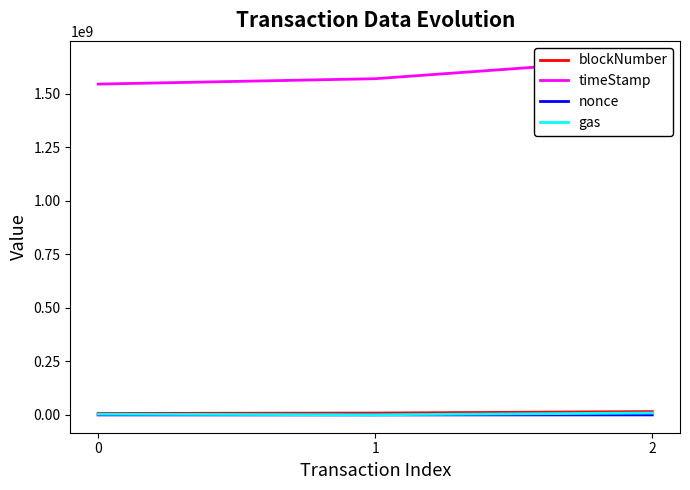

Read the timeStamp value at 2.

1663618655